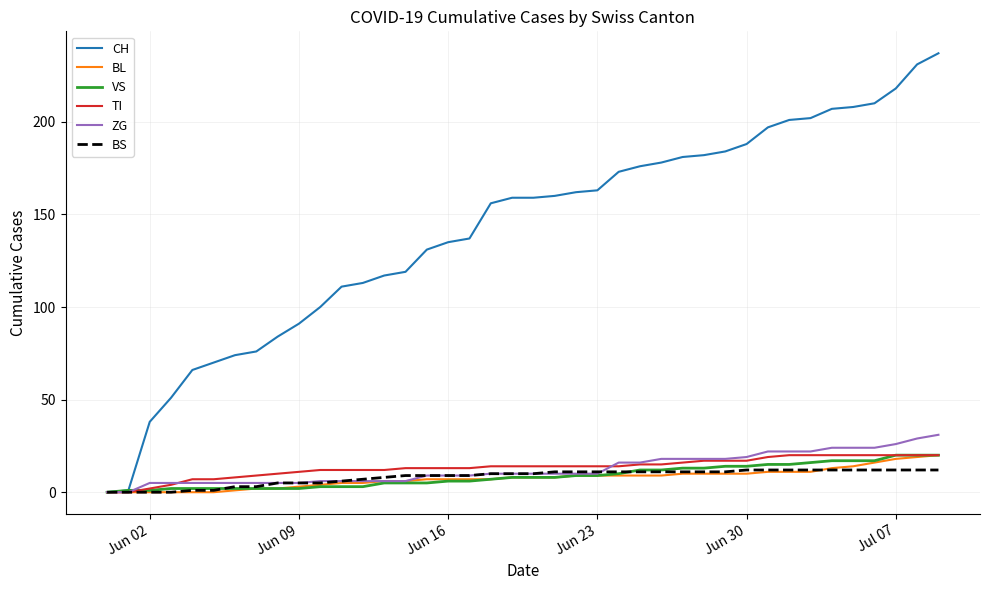

How many series are shown in this chart?

6